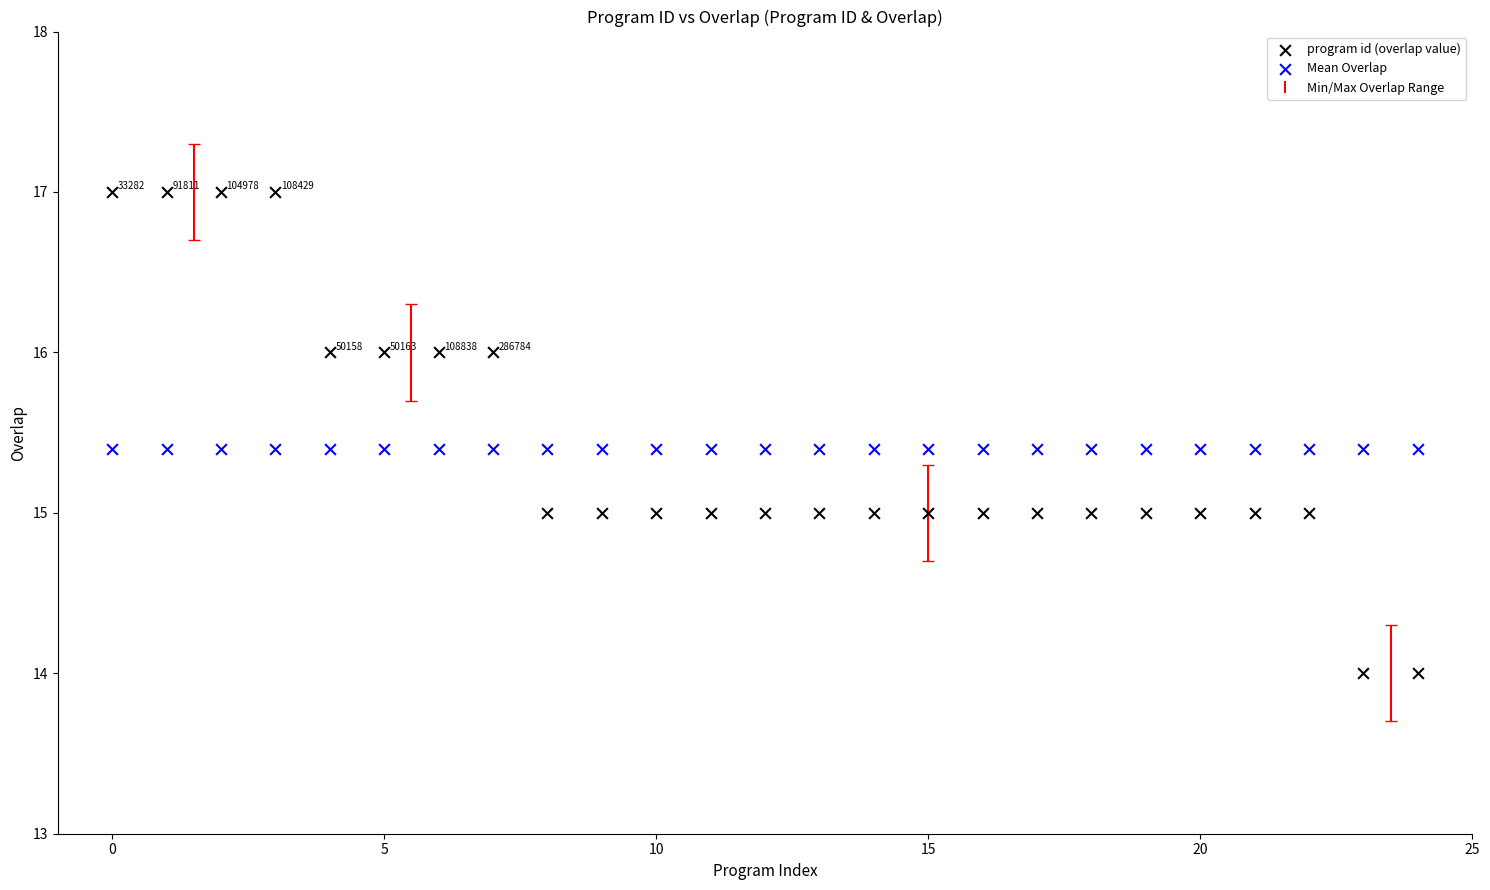

Which series reaches the maximum Y coordinate?

program id (overlap value)